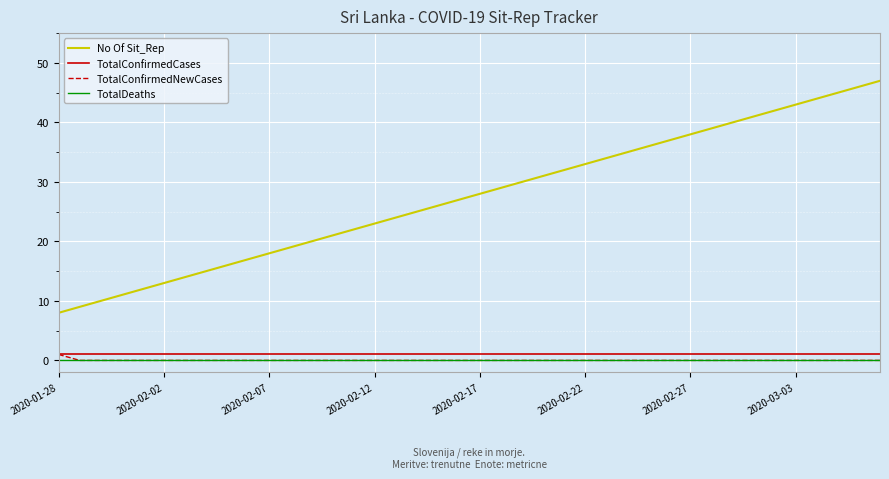

What is the maximum value shown in the chart?

47